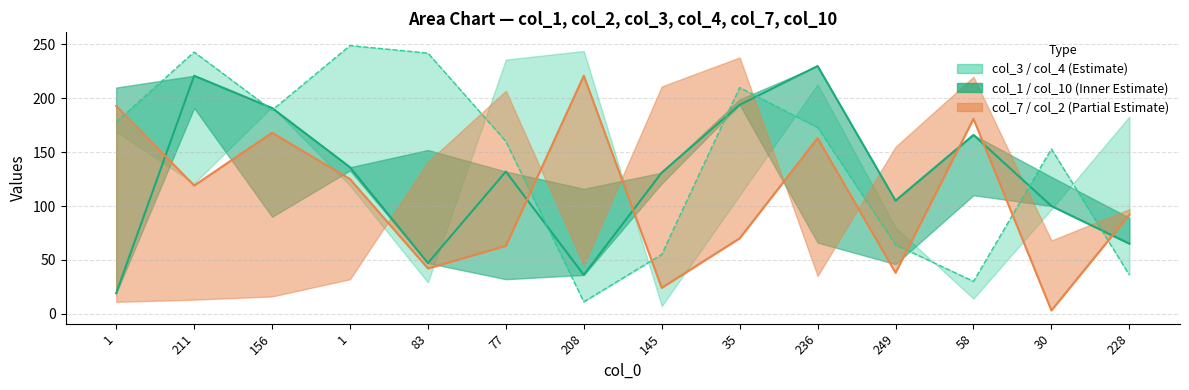

Which has a higher value, 30 or 1?

30